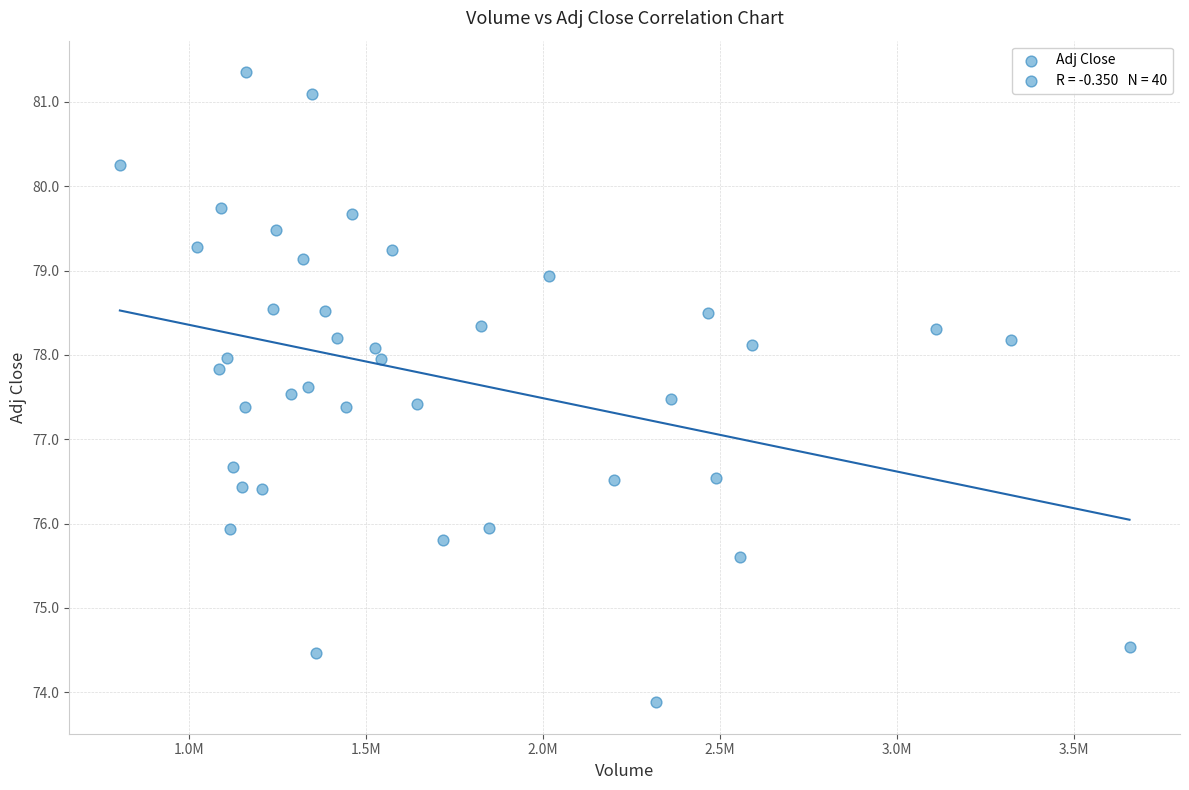

What is the range of Y values (max minus min)?

7.5